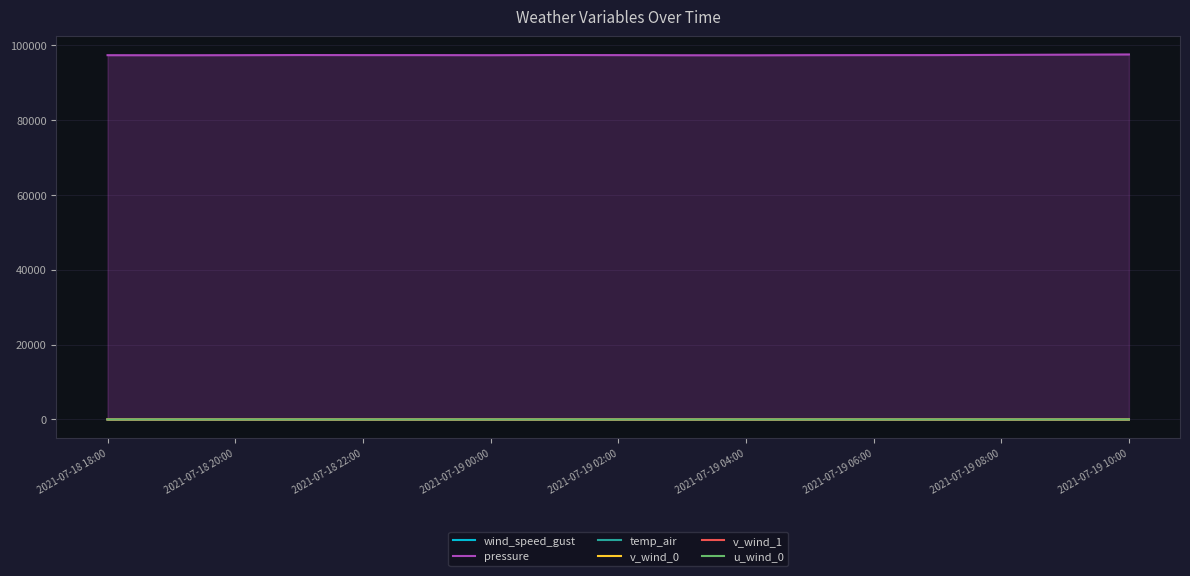

What is the highest value of the wind_speed_gust series?

8.1